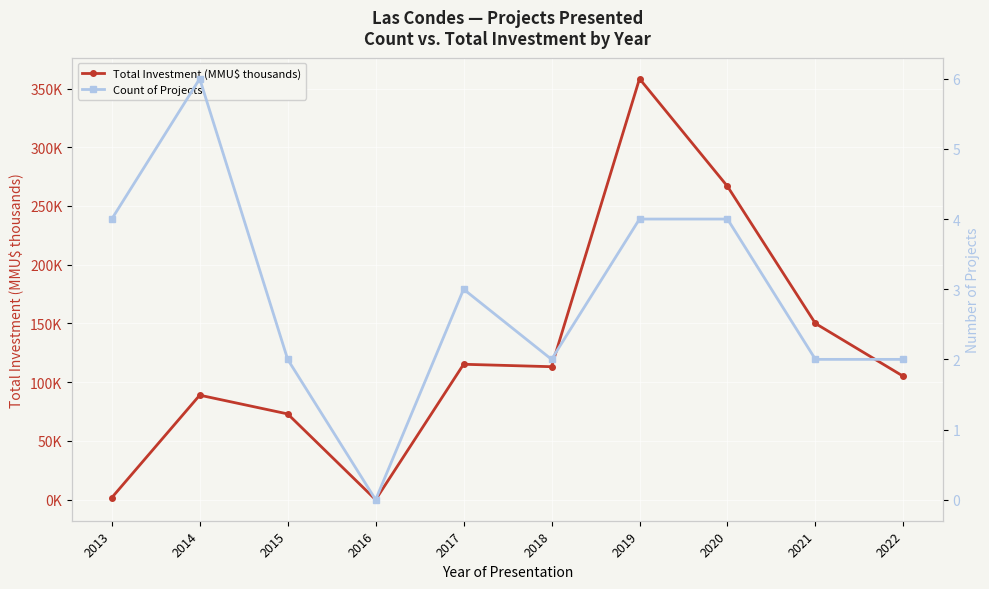

Is it true that Total Investment (MMU$ thousands) equals 43.6 at 2022?

False